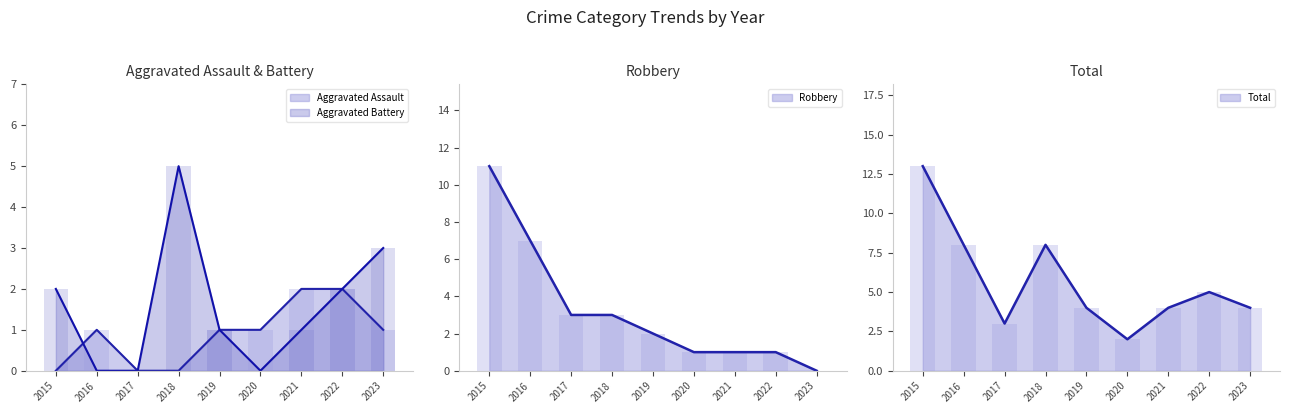

Reading left to right, transcribe all the data shown in this chart.

Aggravated Assault: 2015=0	2016=1	2017=0	2018=0	2019=1	2020=1	2021=2	2022=2	2023=1
Aggravated Battery: 2015=2	2016=0	2017=0	2018=5	2019=1	2020=0	2021=1	2022=2	2023=3
Robbery: 2015=11	2016=7	2017=3	2018=3	2019=2	2020=1	2021=1	2022=1	2023=0
Total: 2015=13	2016=8	2017=3	2018=8	2019=4	2020=2	2021=4	2022=5	2023=4